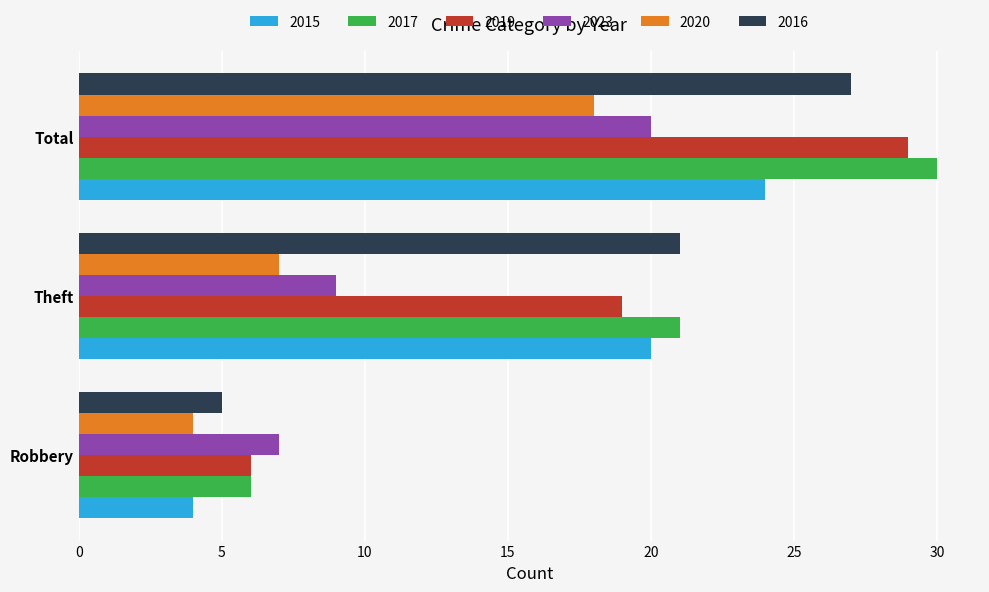

True or false: 2019 has a value of 6 at Robbery.

True